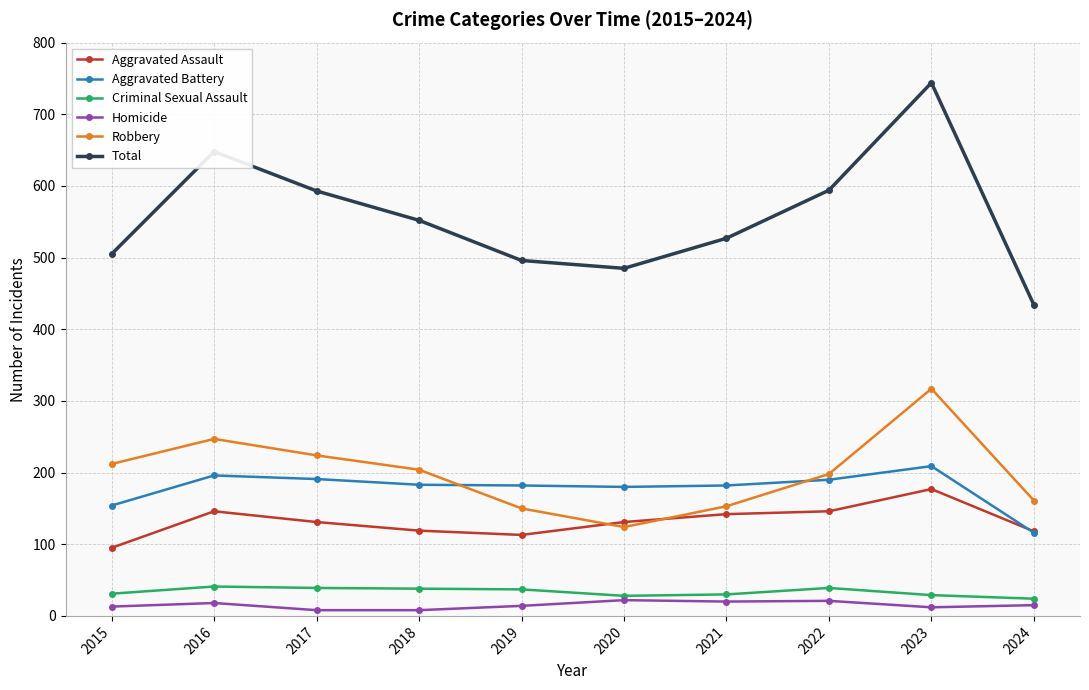

True or false: Criminal Sexual Assault has more than 1 points higher than both neighbors.

True